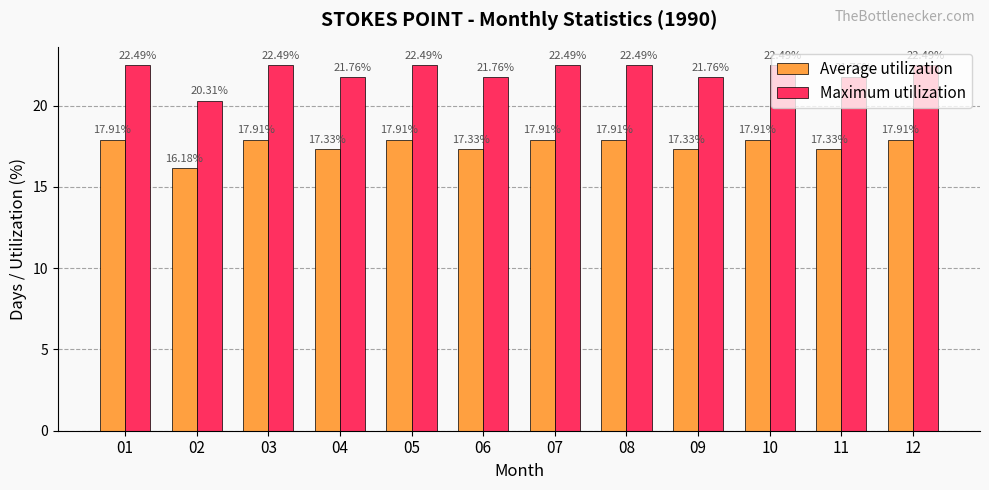

How many data points in Average utilization are less than 17?

1